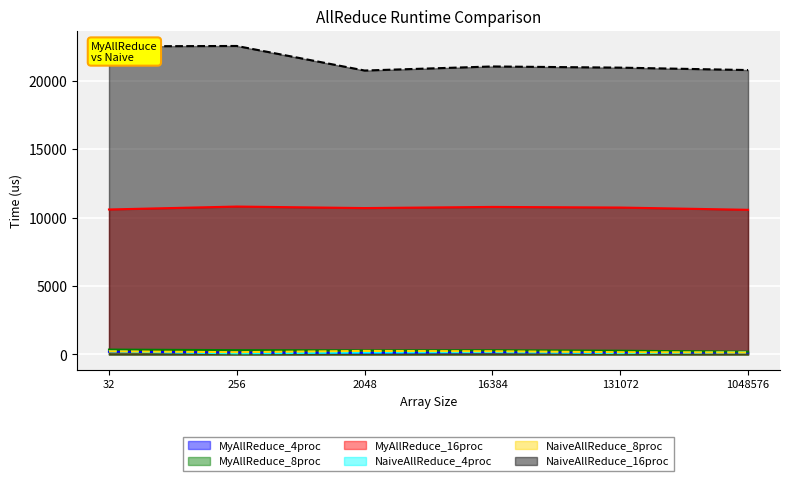

How many MyAllReduce_16proc values are between 10594 and 10781?

4